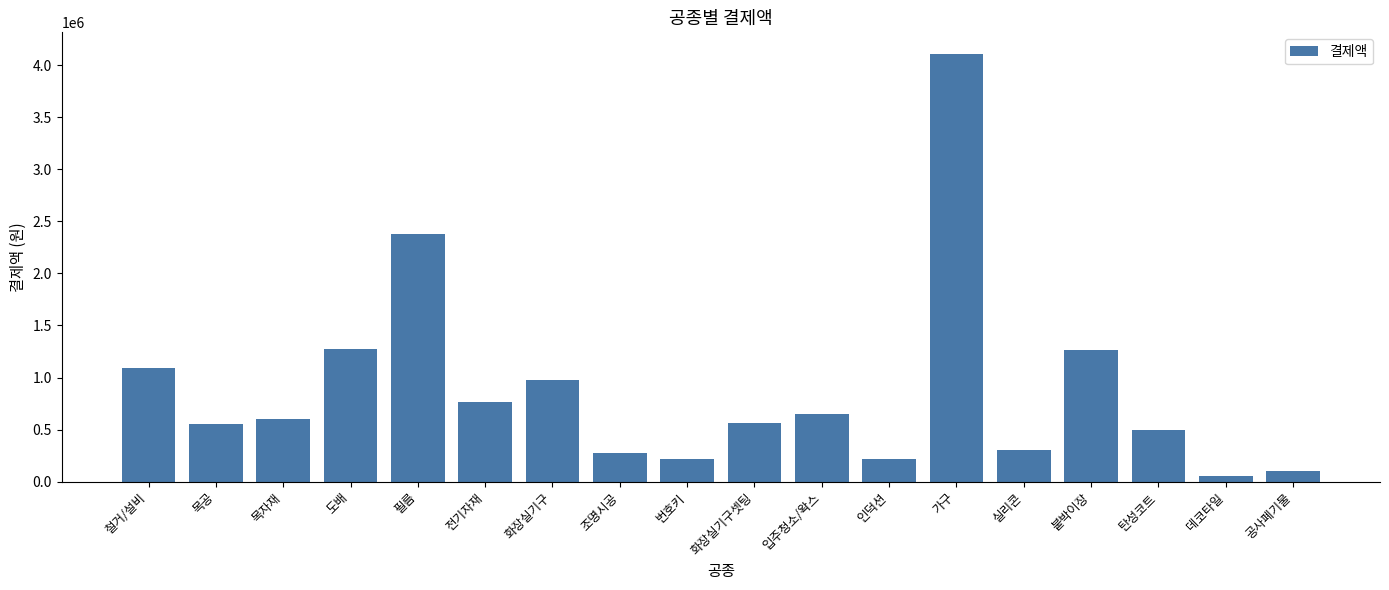

Which has a higher value, 가구 or 데코타일?

가구